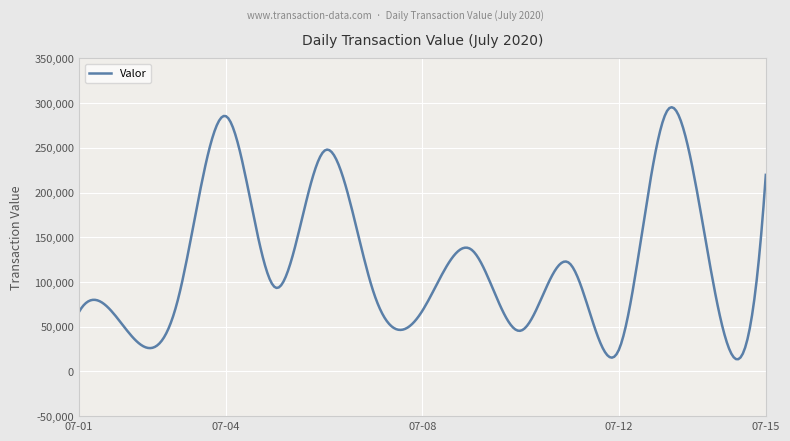

What is the greatest value displayed?

295410.2